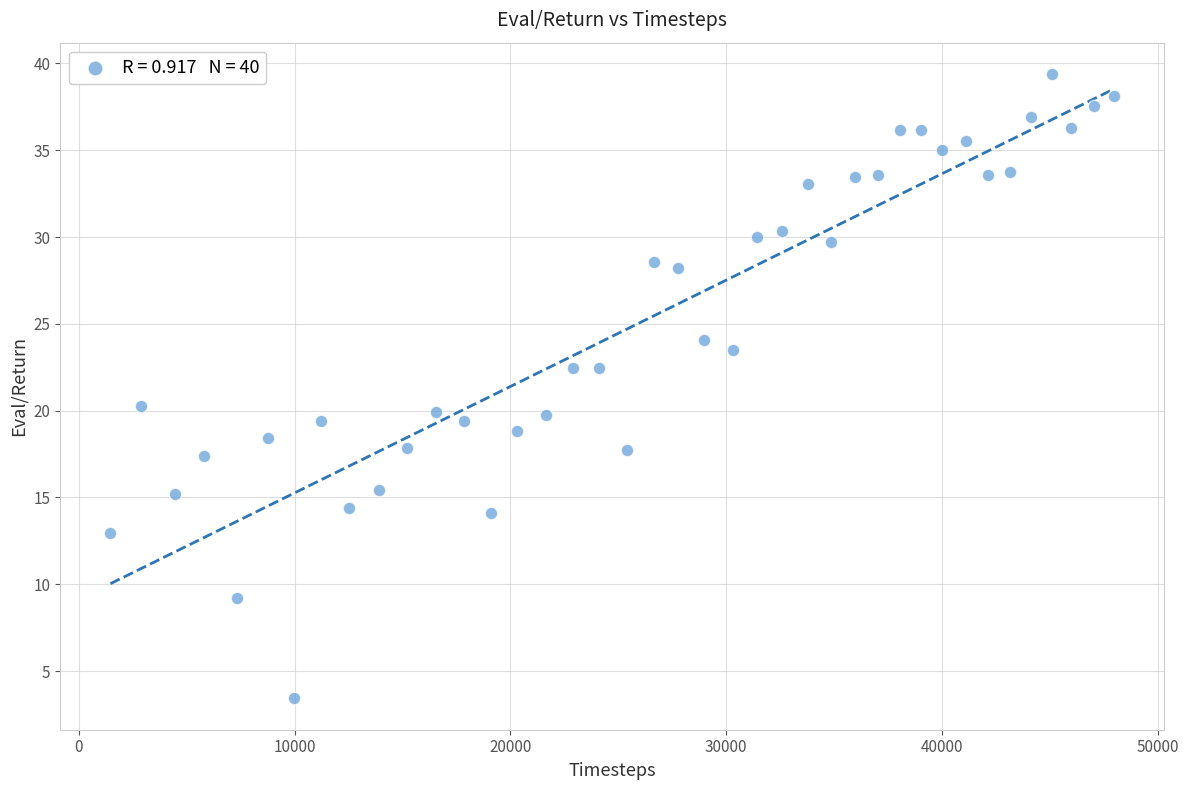

What is the range of Y values (max minus min)?

36.0